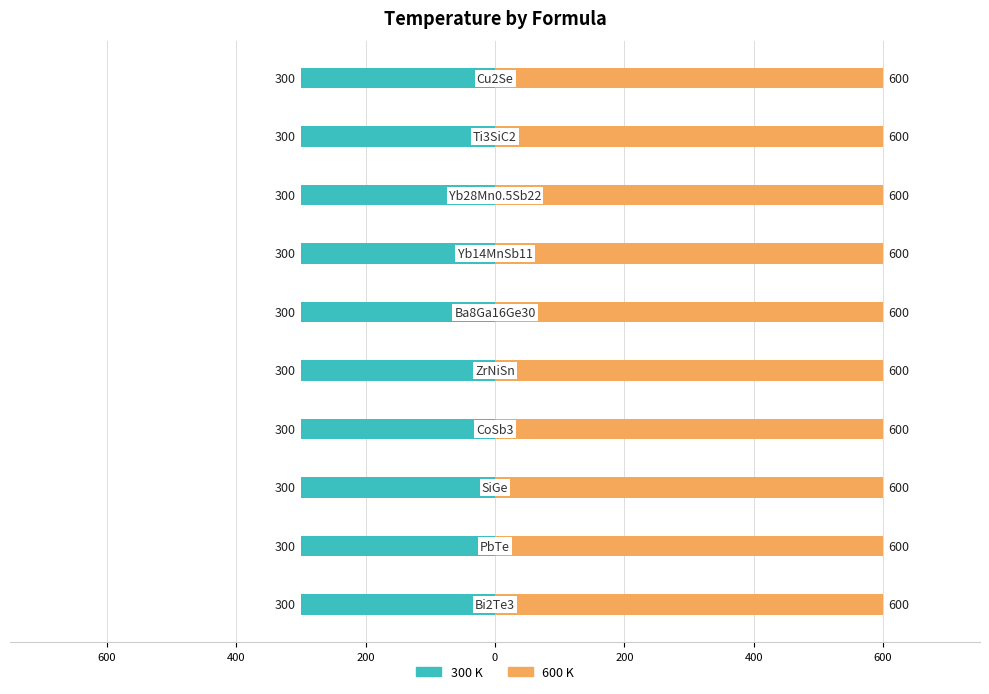

Rank the series by their maximum value, from highest to lowest.

600 K, 300 K